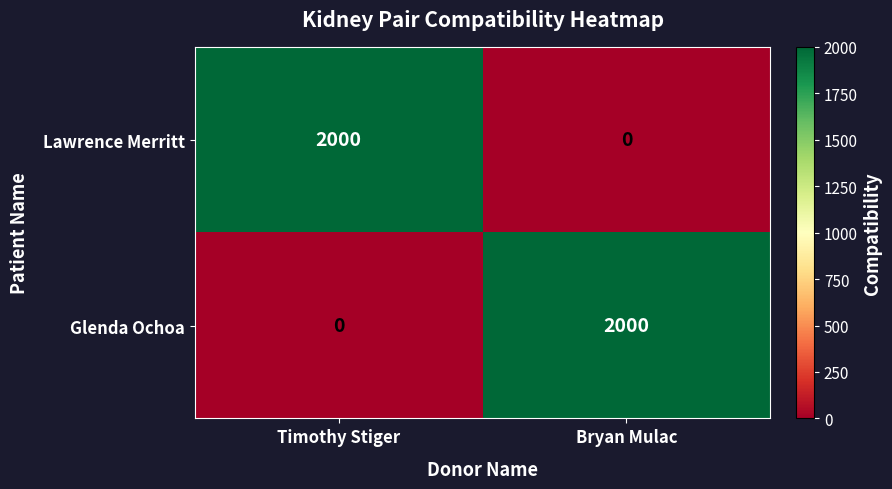

Rank the categories by Glenda Ochoa value from lowest to highest.

Timothy Stiger, Bryan Mulac